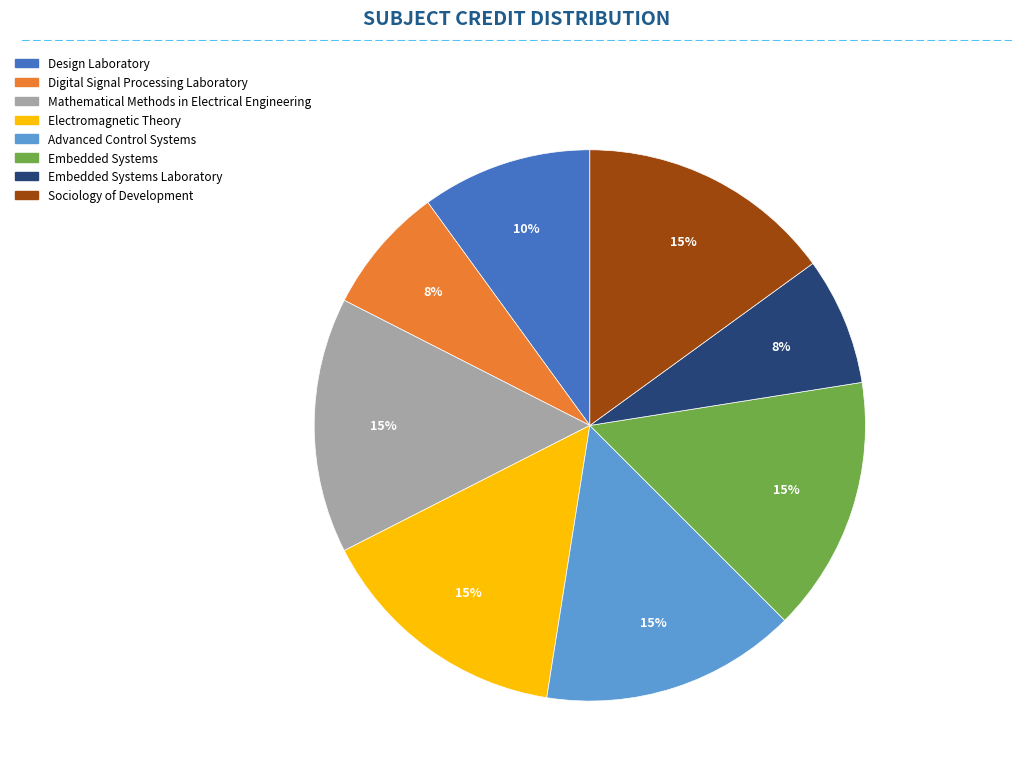

Does any single category account for the majority?

No